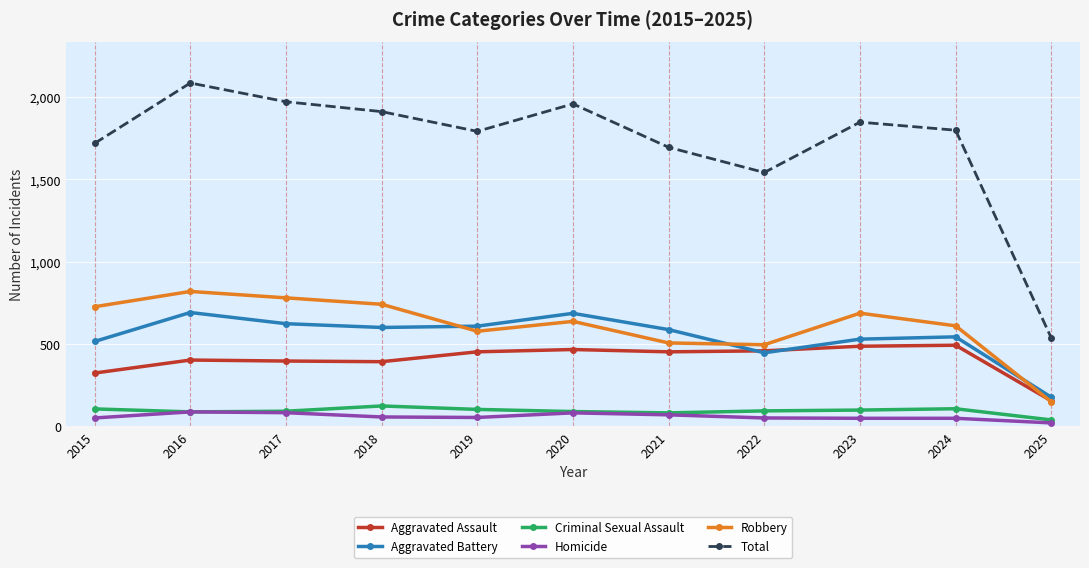

The Homicide series shows 87 at 2016. True or false?

True